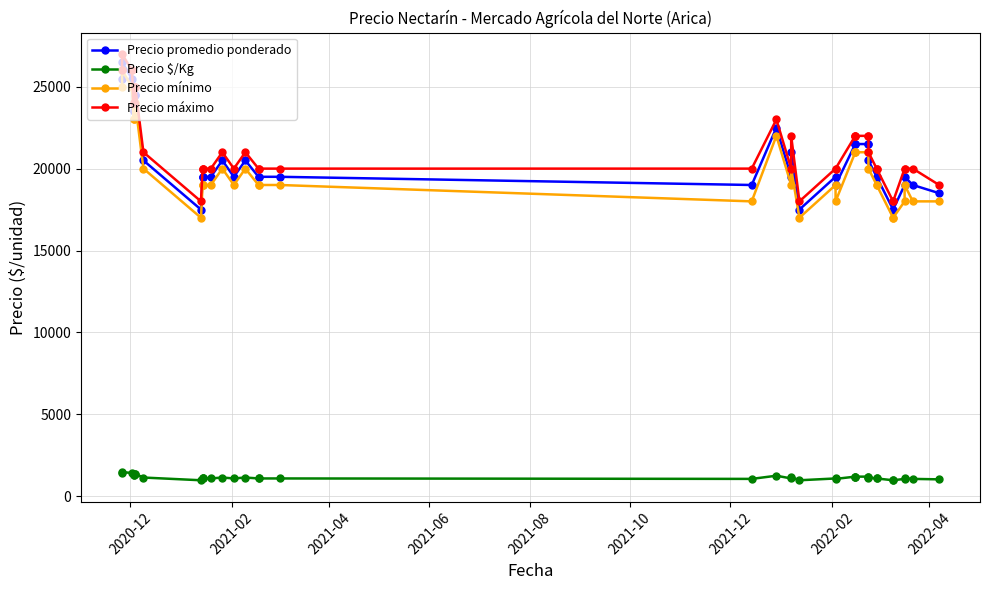

Rank the series by their maximum value, from lowest to highest.

Precio $/Kg, Precio mínimo, Precio promedio ponderado, Precio máximo